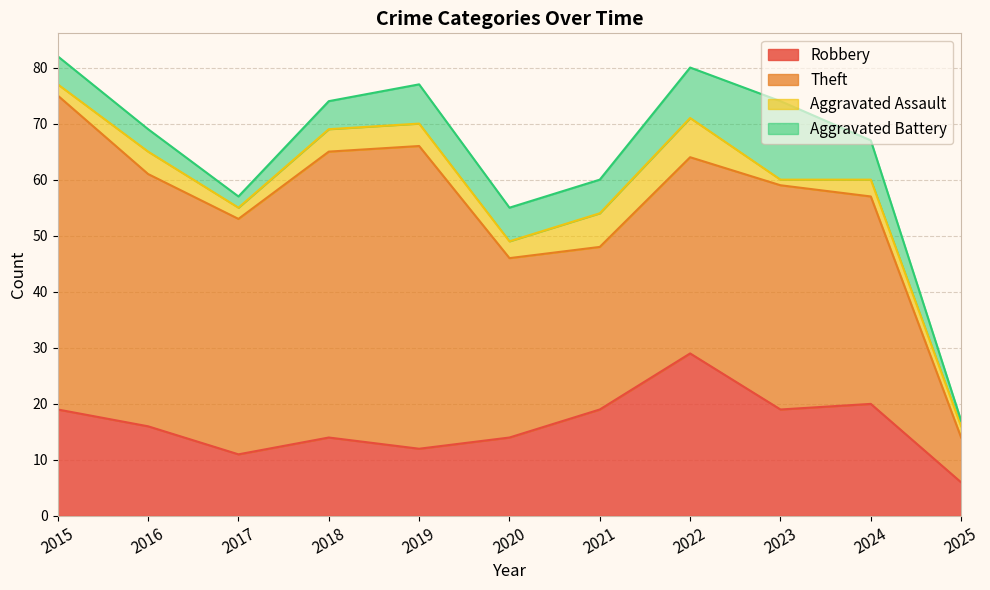

The Theft series shows 56 at 2015. True or false?

True